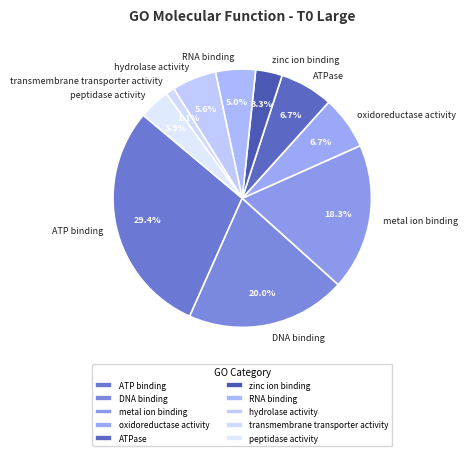

How many slices are in this pie chart?

10